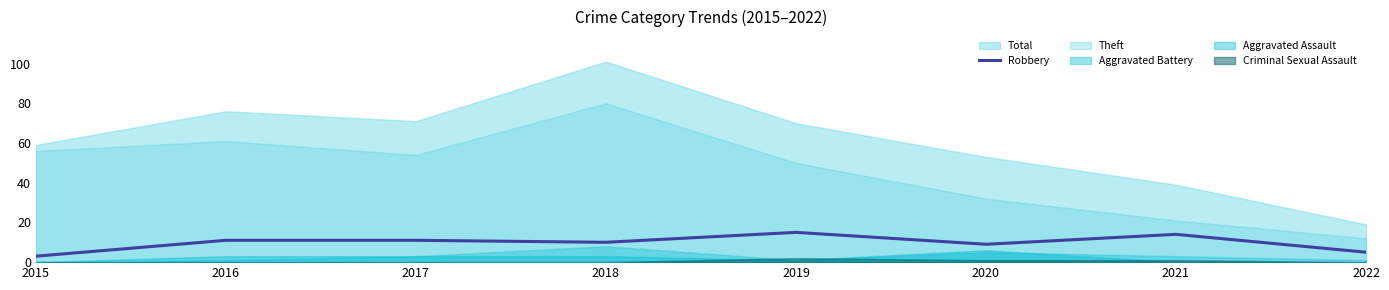

Count the number of categories in the chart.

8